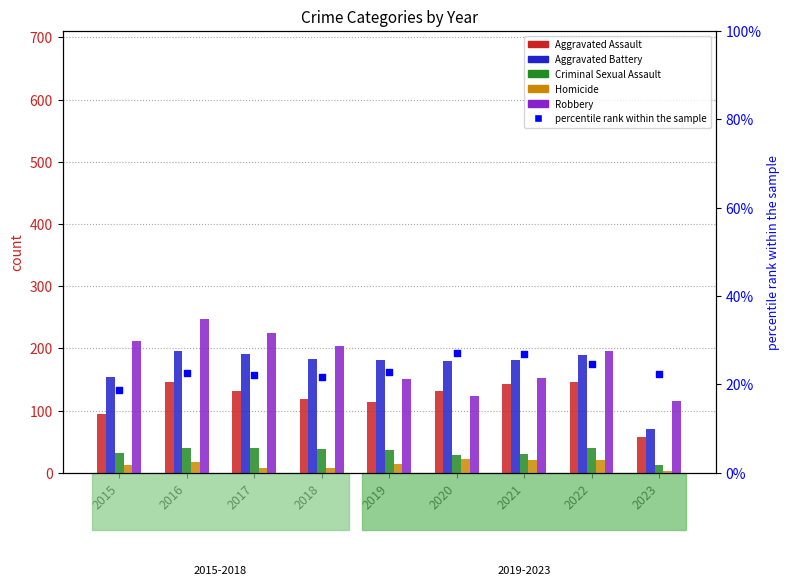

Which series reaches the maximum Y coordinate?

Robbery